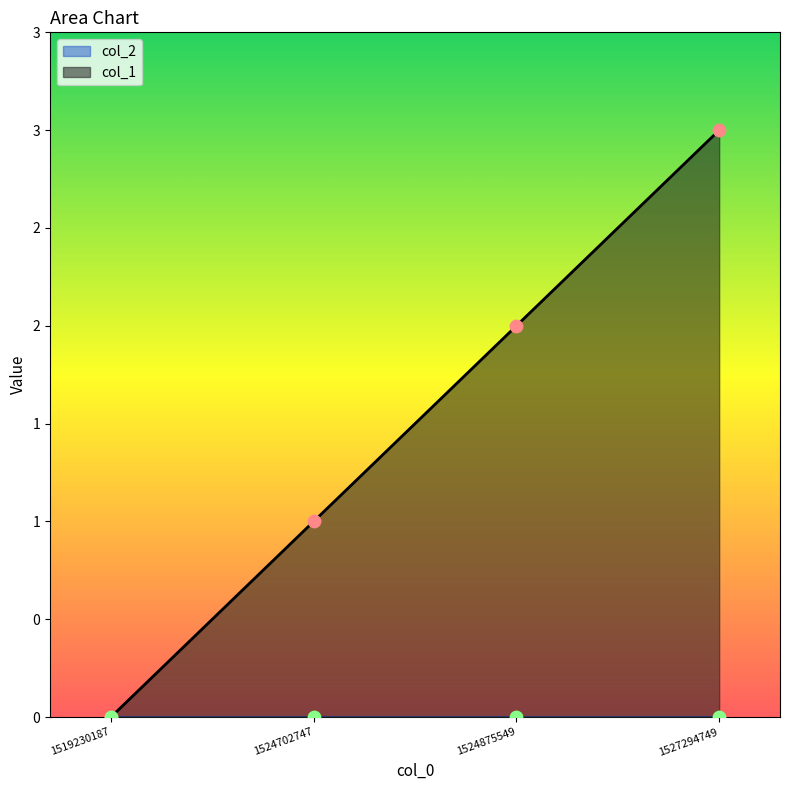

What is the change in value from 1519230187 to 1527294749?

+3